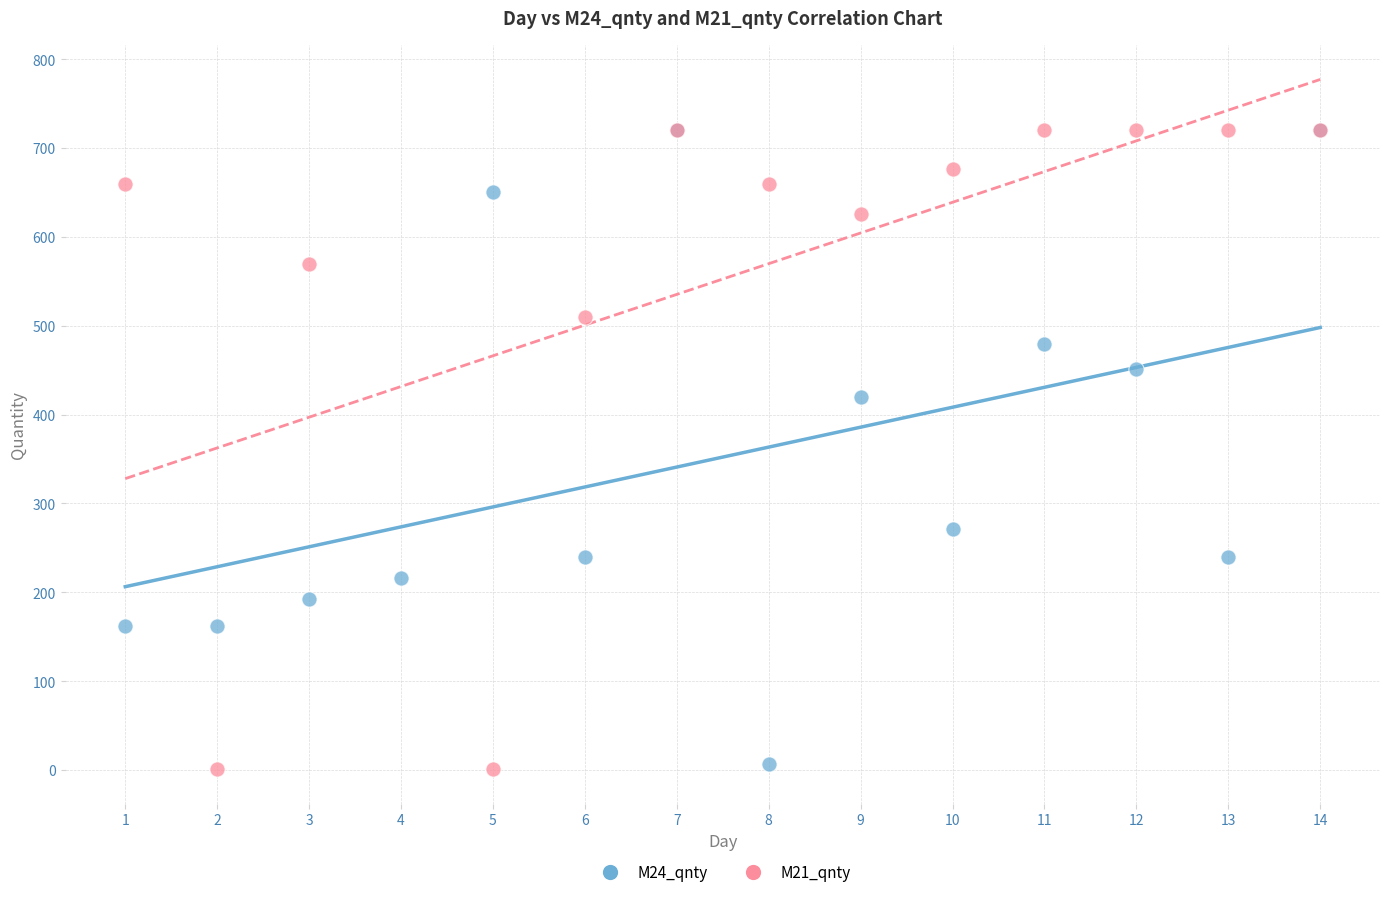

What are all the series names shown in the legend?

M24_qnty, M21_qnty